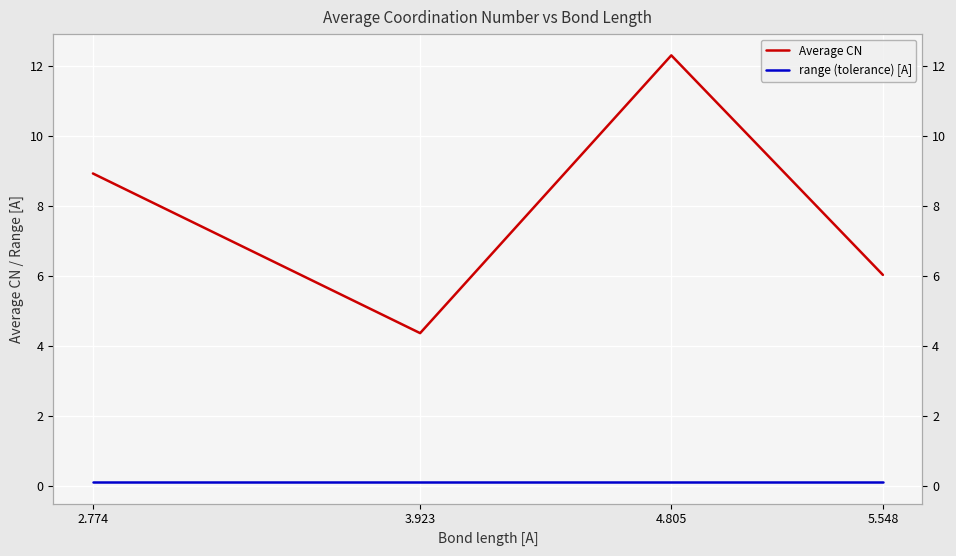

Which series has the largest total across all categories?

Average CN